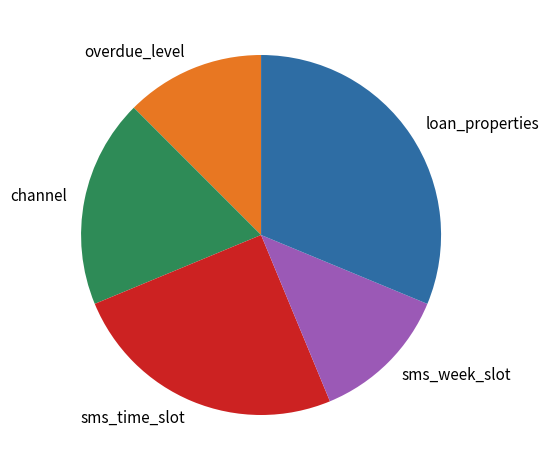

How many segments does this pie chart have?

5